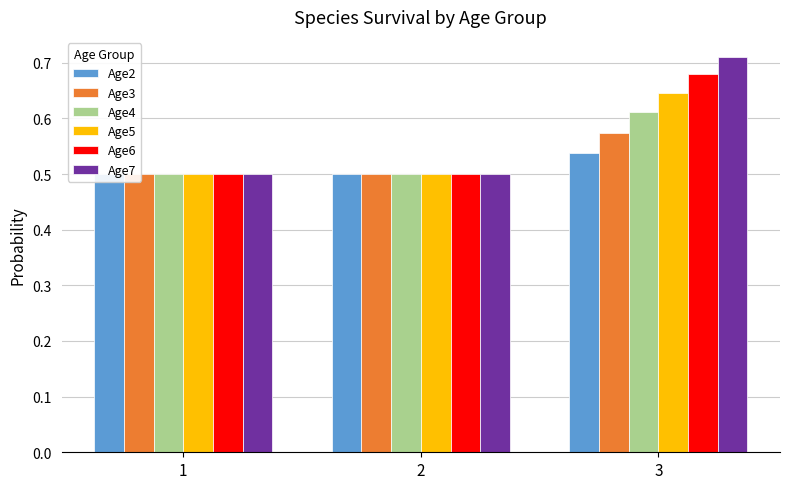

Rank the series by their maximum value, from highest to lowest.

Age7, Age6, Age5, Age4, Age3, Age2